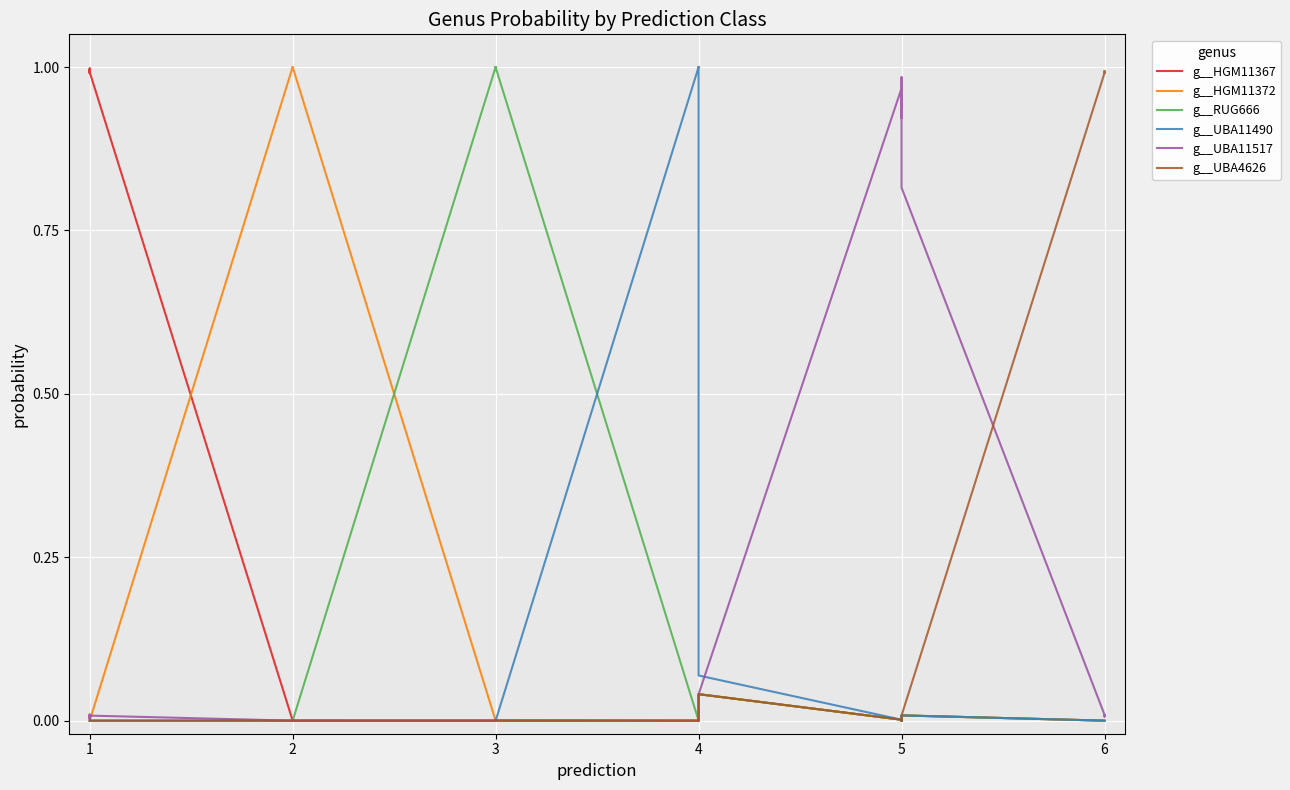

Does the chart display data point markers on the line(s)?

No